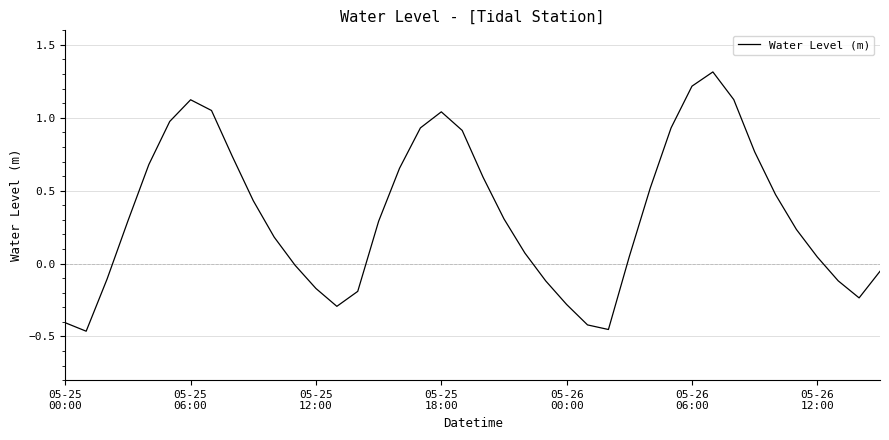

What is the maximum value shown in the chart?

1.3